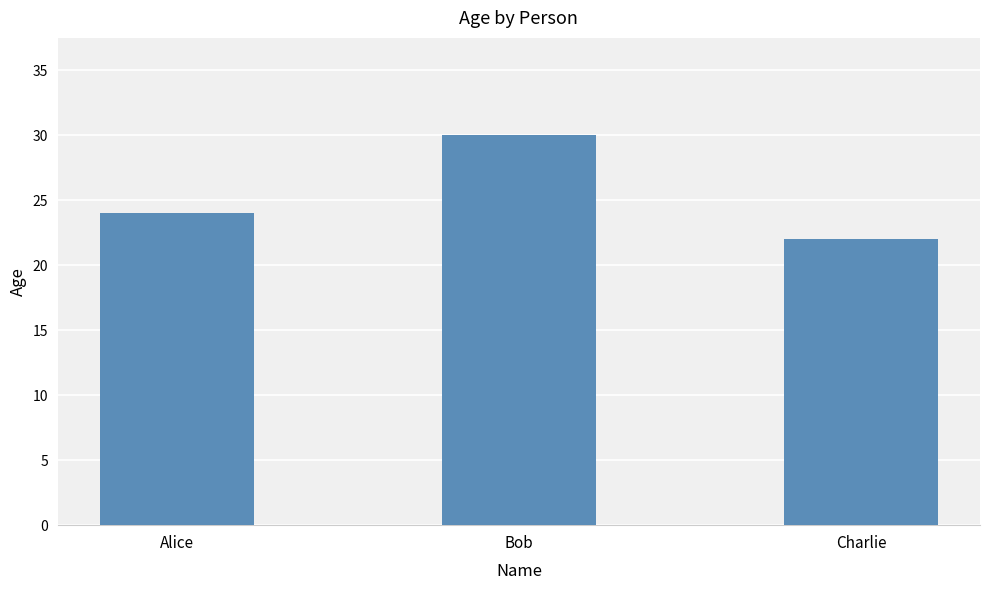

What is the change in value from Bob to Charlie?

-8